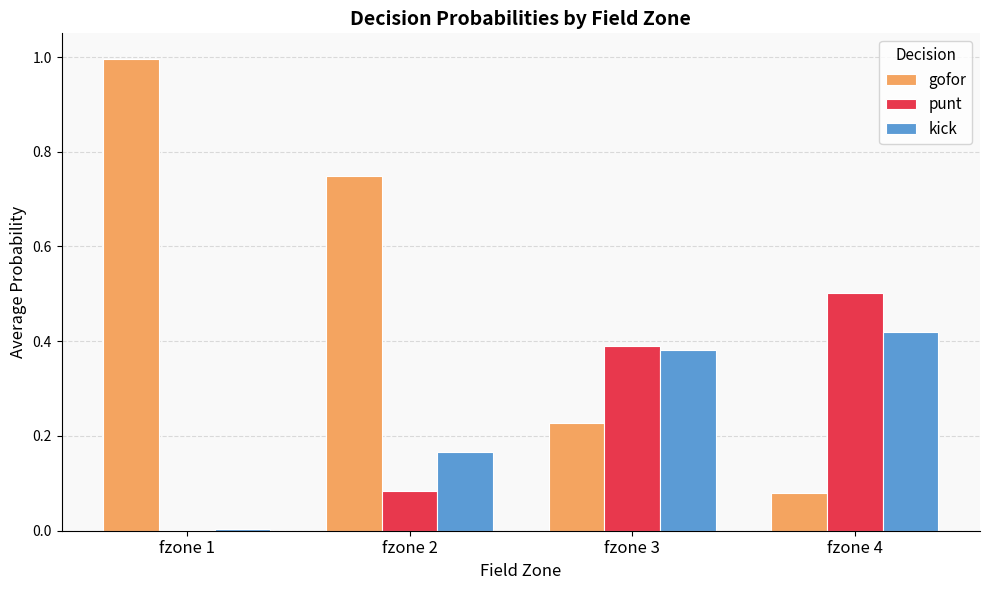

Which category has the highest value in the punt series?

fzone 4